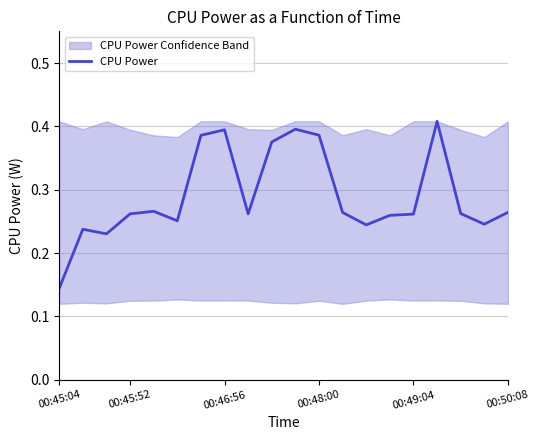

Reading left to right, transcribe all the data shown in this chart.

0.1	0.2	0.2	0.3	0.3	0.3	0.4	0.4	0.3	0.4	0.4	0.4	0.3	0.2	0.3	0.3	0.4	0.3	0.2	0.3